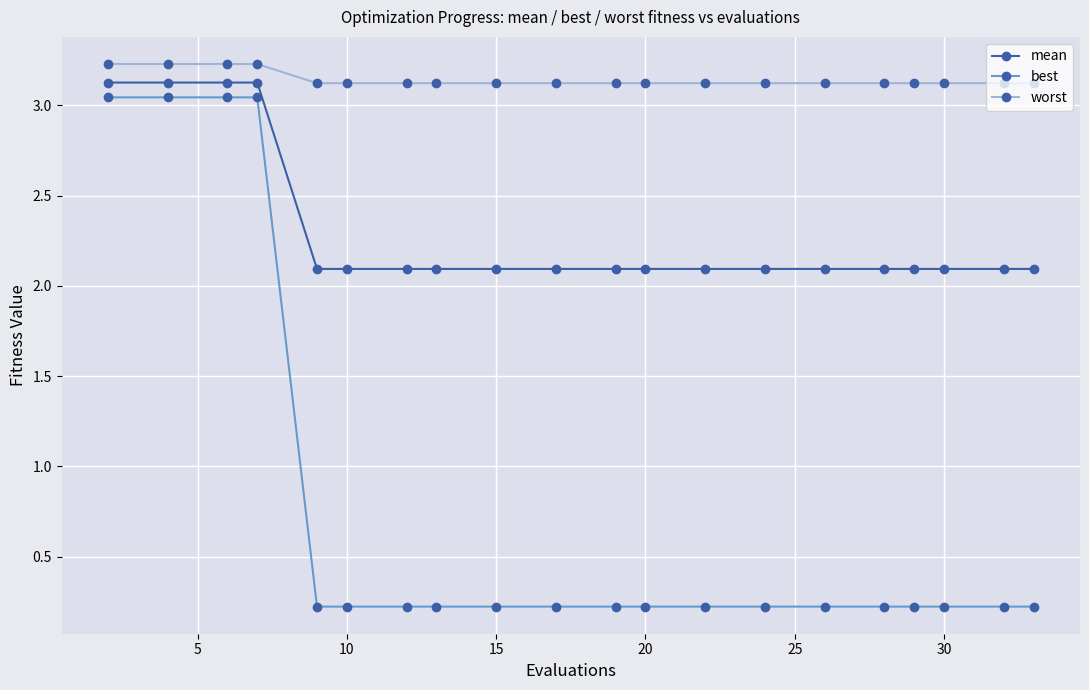

Which series has the largest total across all categories?

worst